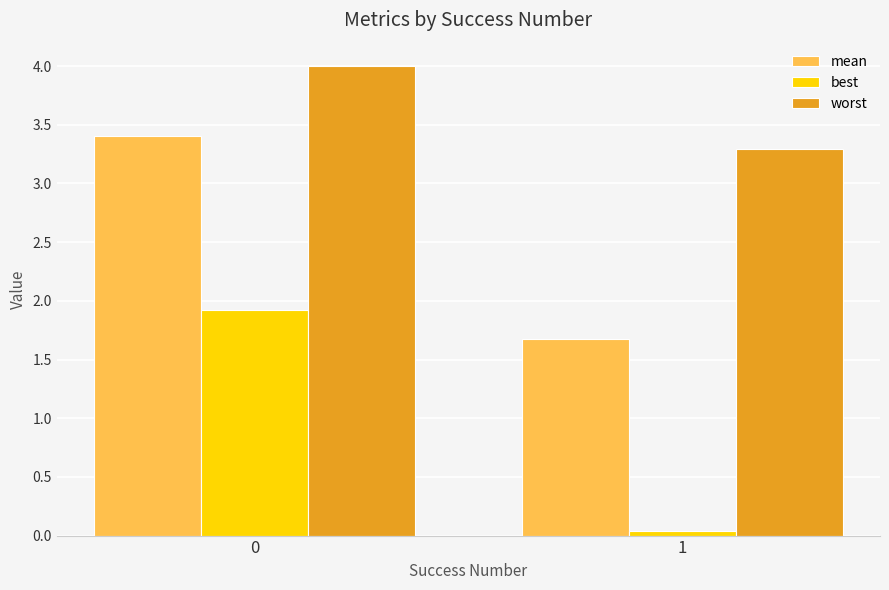

What is the total value across all series at 0?

9.3